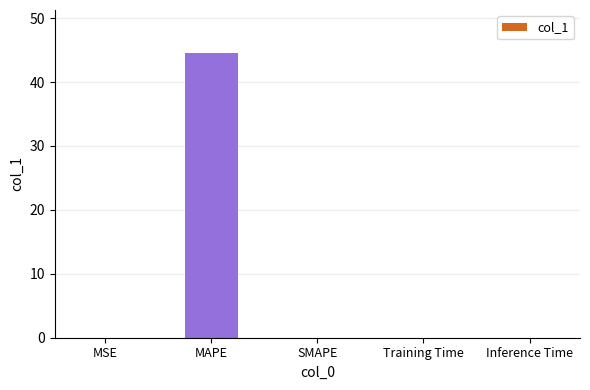

Count the number of data series in this chart.

1